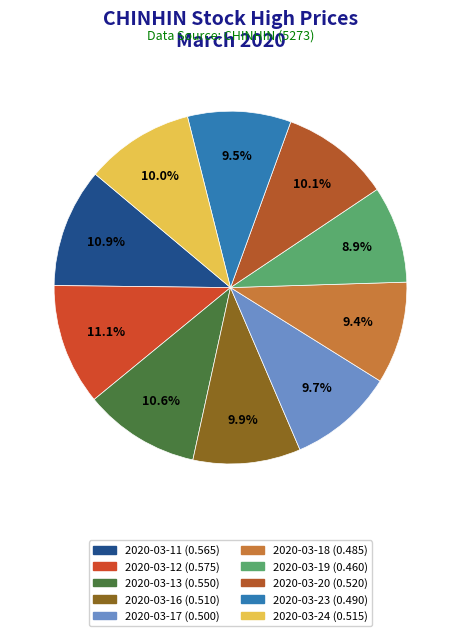

What is the change in value from 2020-03-13 to 2020-03-19?

-0.1